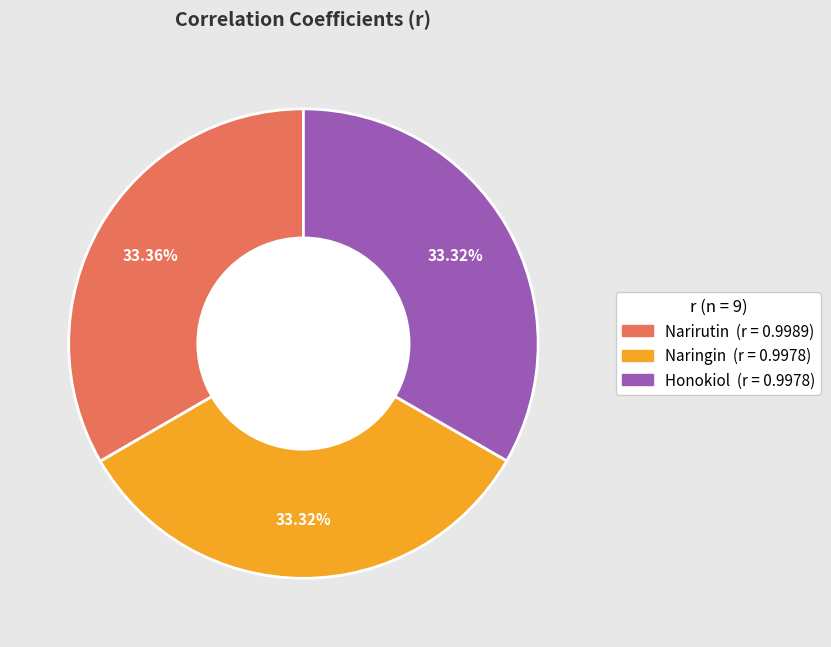

Does any single category account for the majority?

No